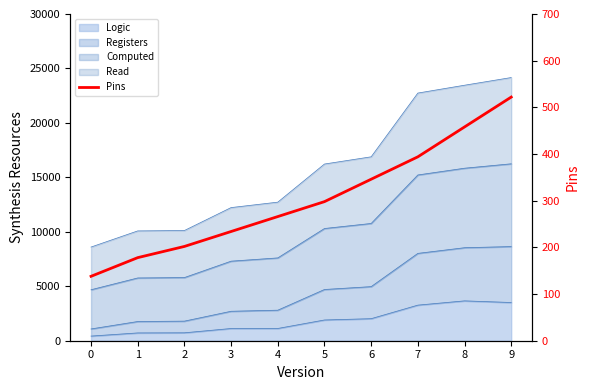

Reading right to left, extract all data points from this chart.

9=522	8=458	7=394	6=346	5=298	4=266	3=234	2=202	1=178	0=138